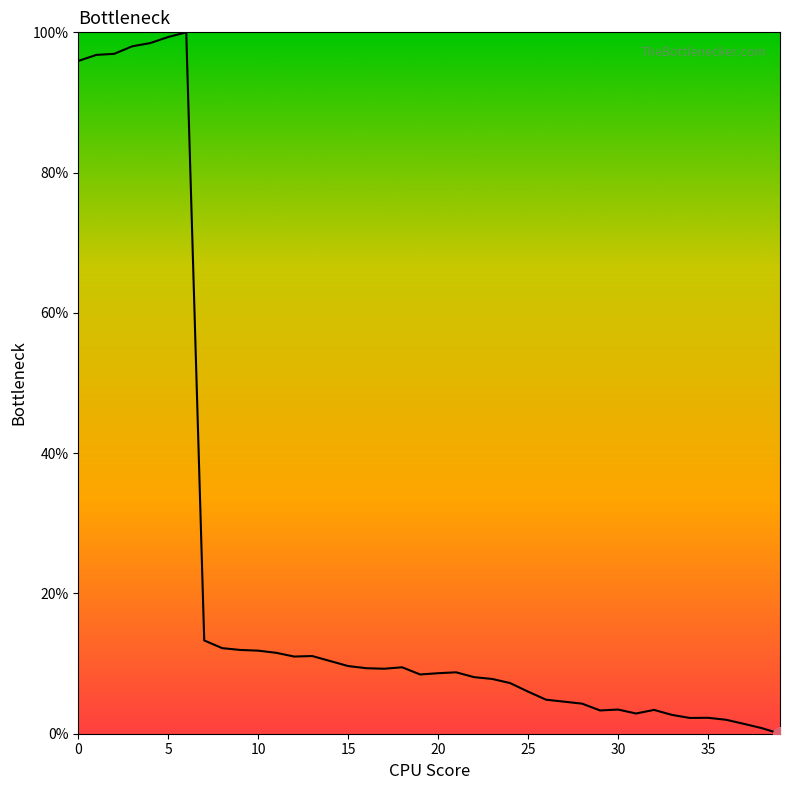

What is the difference between the maximum and minimum values?

100.0